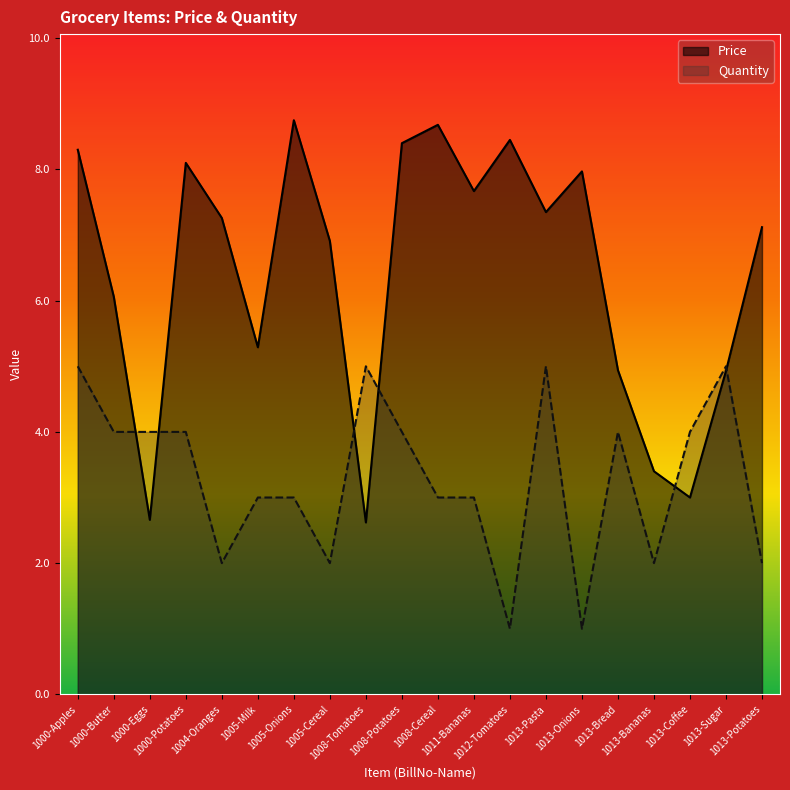

What is the approximate value of Quantity at 1013-Onions?

1.0